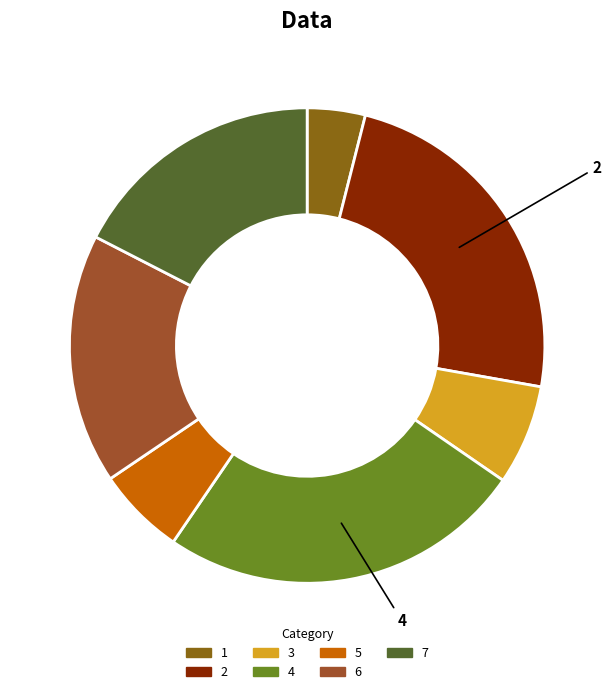

Combined, do 6 and 1 account for over 50%?

No